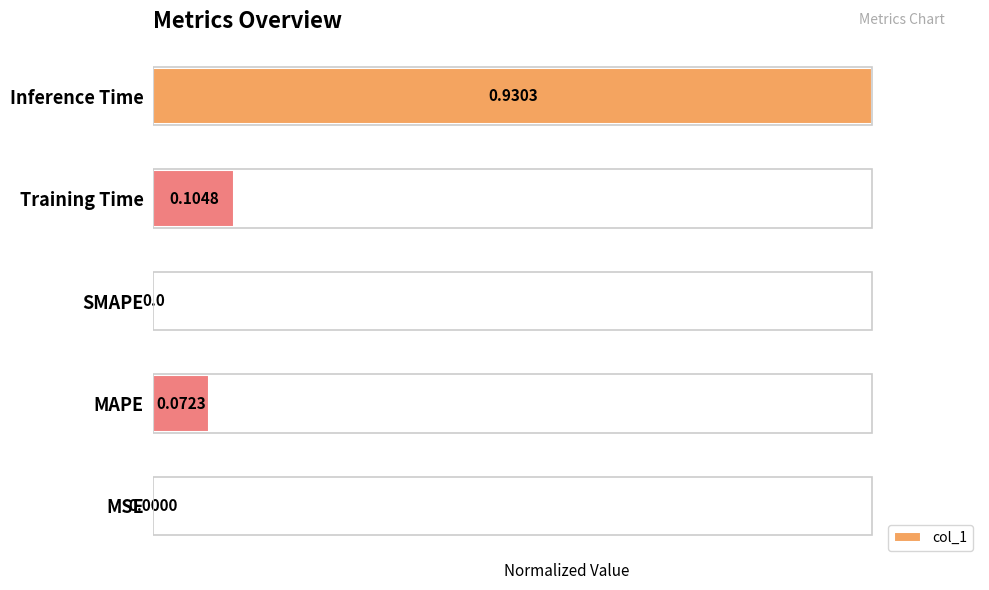

What is the sum of all values?

1.2